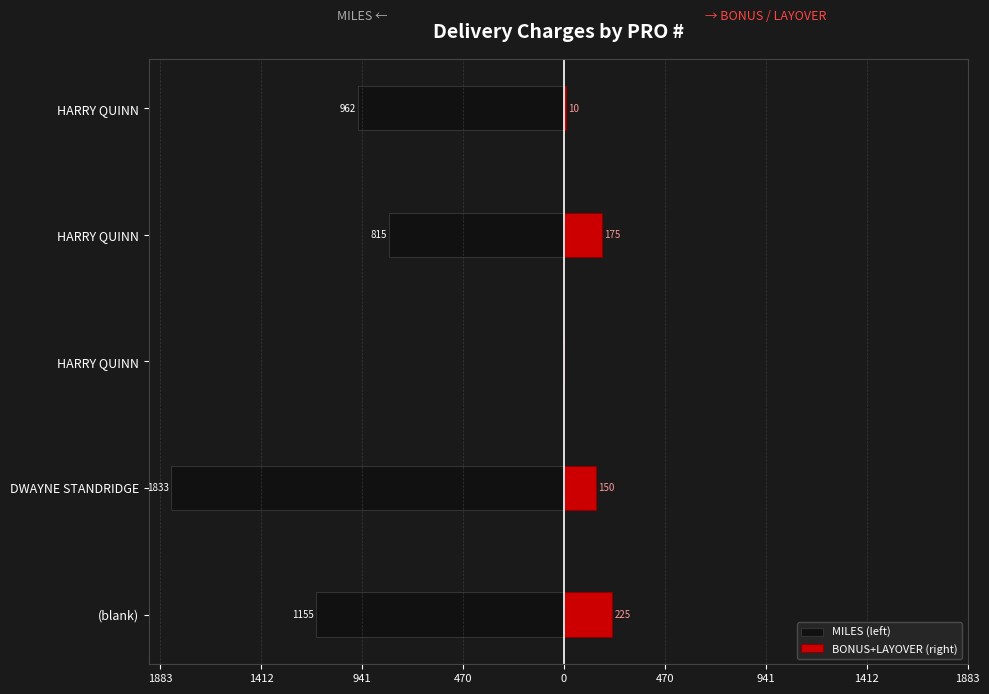

What is the sum of all MILES (left) values?

-4765